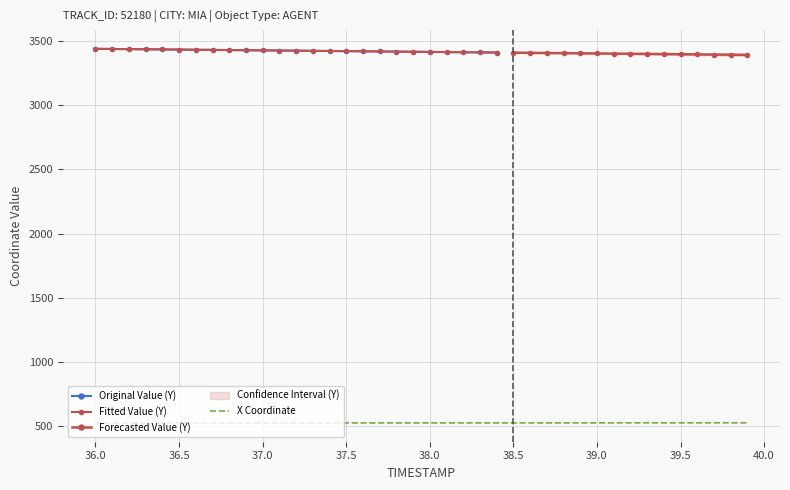

Reading left to right, what are all the values shown in this chart?

525.3	525.3	525.4	525.4	525.5	525.5	525.5	525.6	525.6	525.7	525.7	525.8	525.8	525.8	525.9	525.9	526.0	526.0	526.0	526.1	526.1	526.2	526.2	526.3	526.3	526.4	526.4	526.4	526.5	526.5	526.6	526.6	526.7	526.7	526.8	526.8	526.8	526.9	526.9	527.0